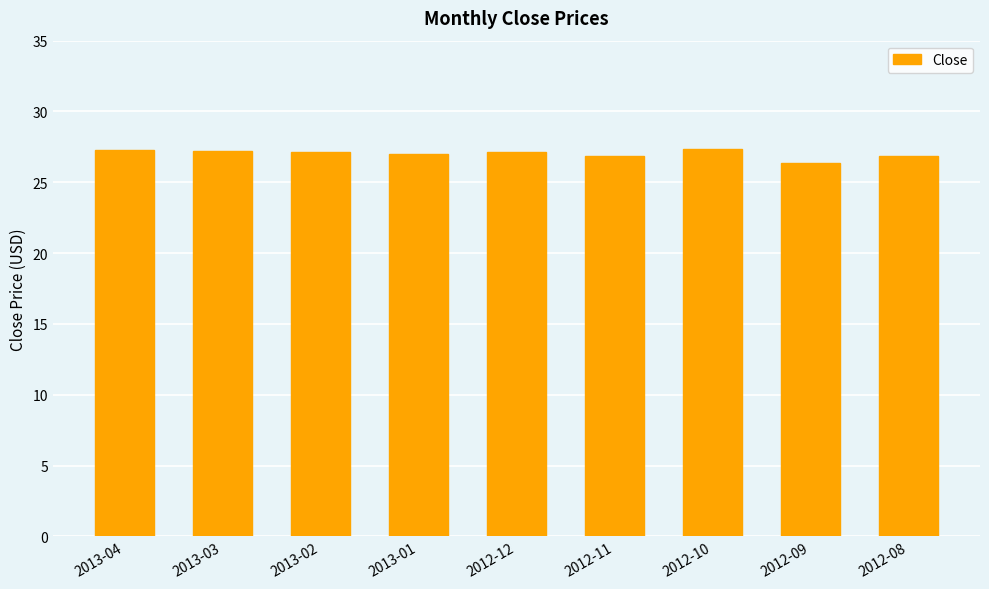

What is the greatest value displayed?

27.3